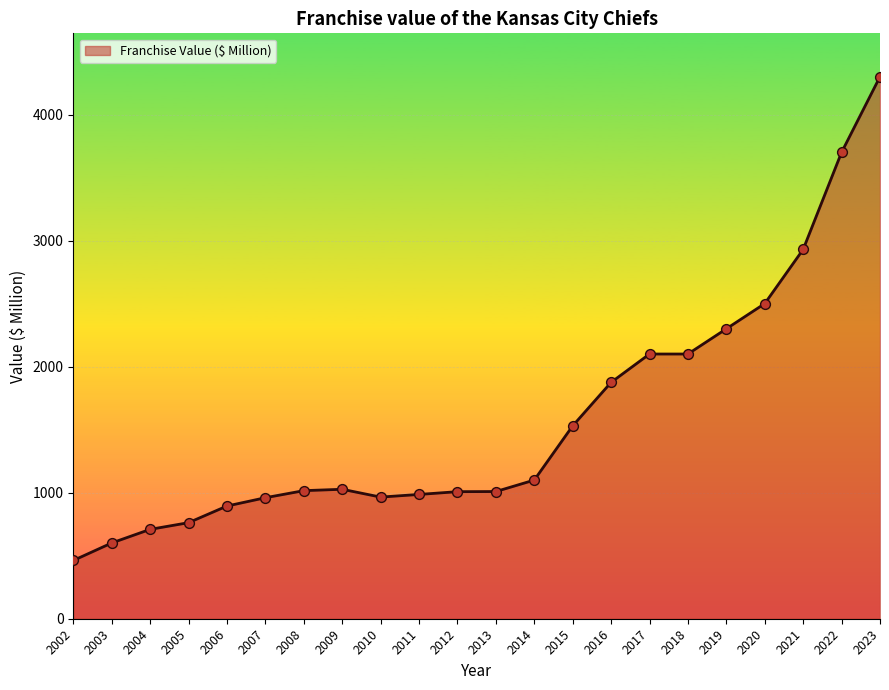

Which has a higher value, 2005 or 2013?

2013